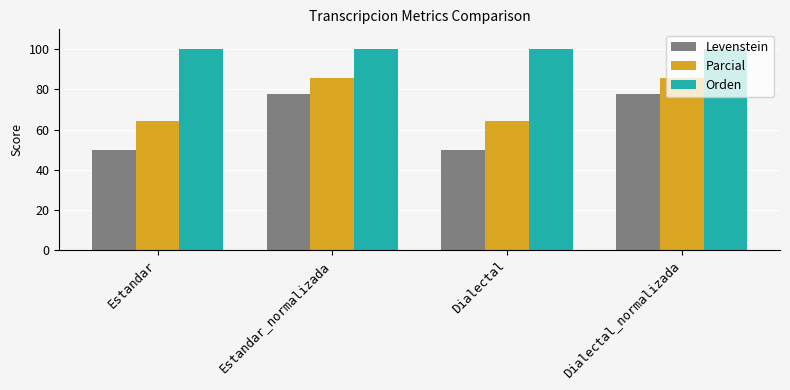

What is the minimum value shown in the chart?

50.0